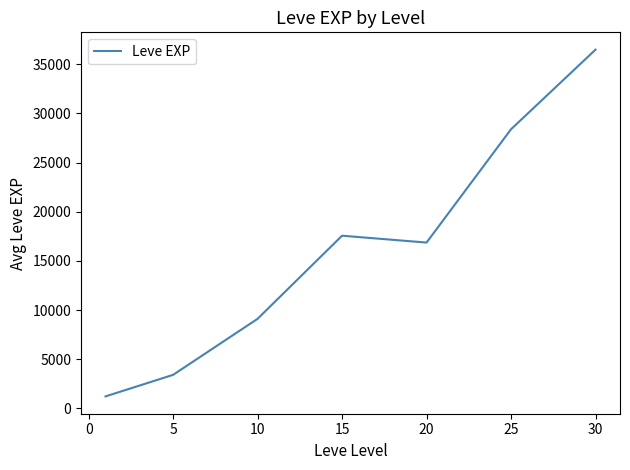

What is the difference between the second highest and second lowest values?

24988.3